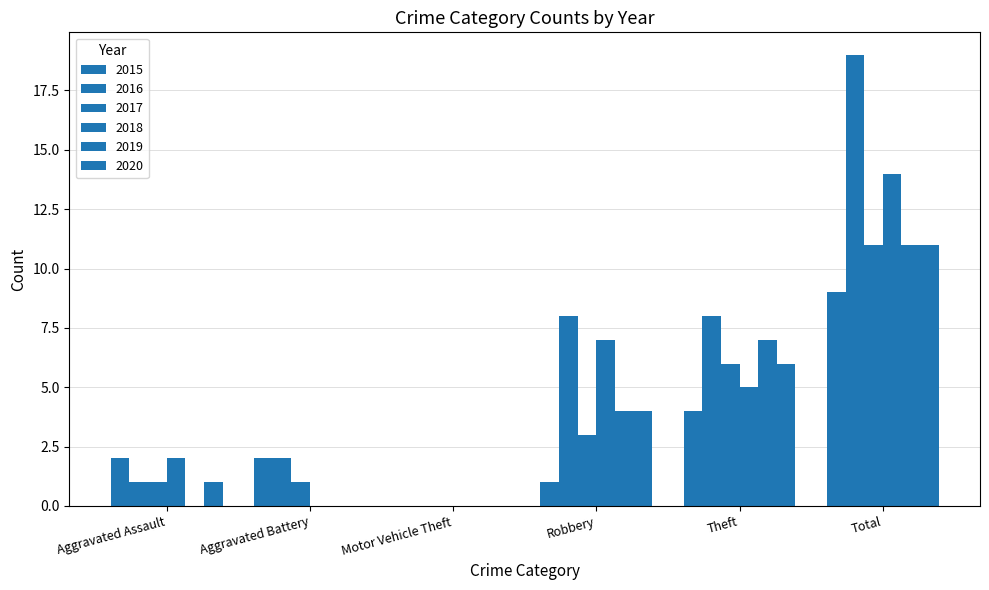

Rank the categories by 2020 value from highest to lowest.

Total, Theft, Robbery, Aggravated Assault, Aggravated Battery, Motor Vehicle Theft